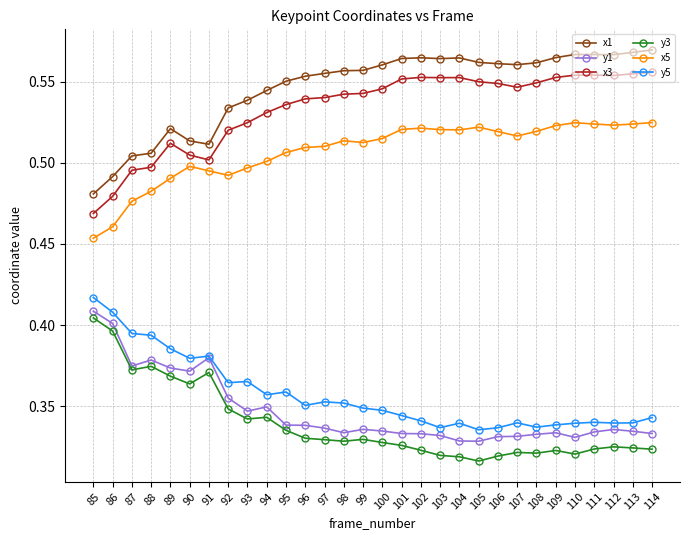

The value of x5 at 111 is 0.7. True or false?

False